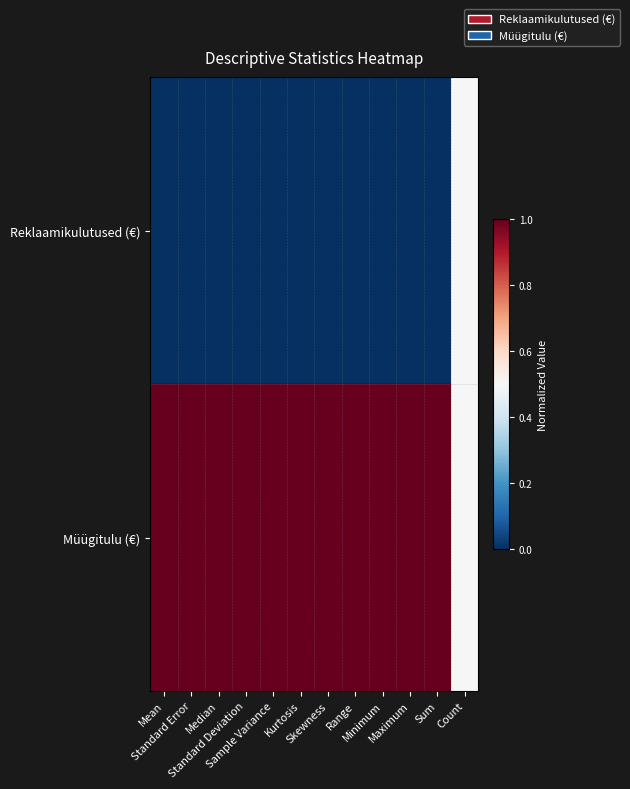

Count the number of data series in this chart.

2